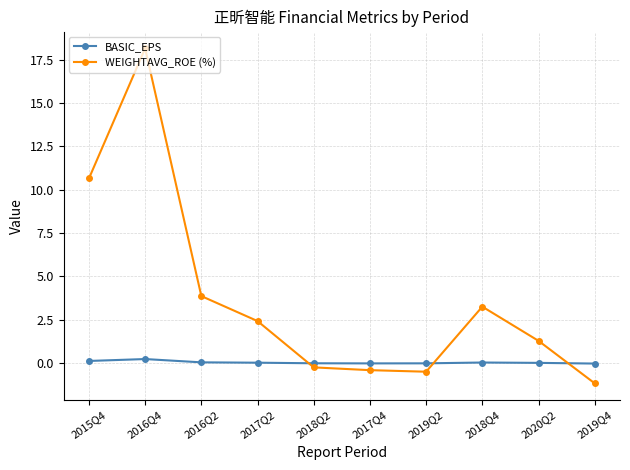

What is the smallest value displayed?

-1.2